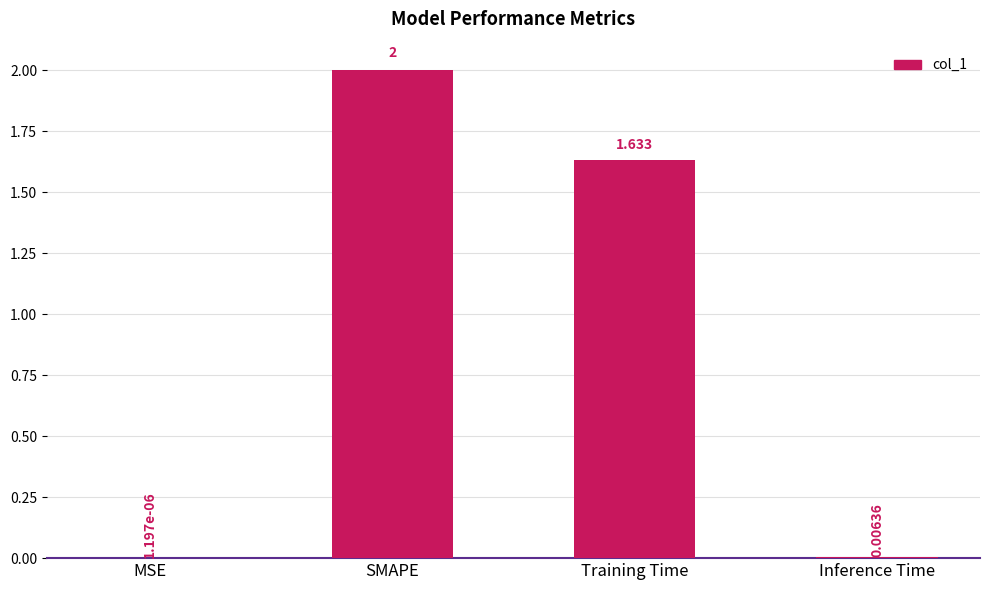

The value at SMAPE is 1.2. True or false?

False